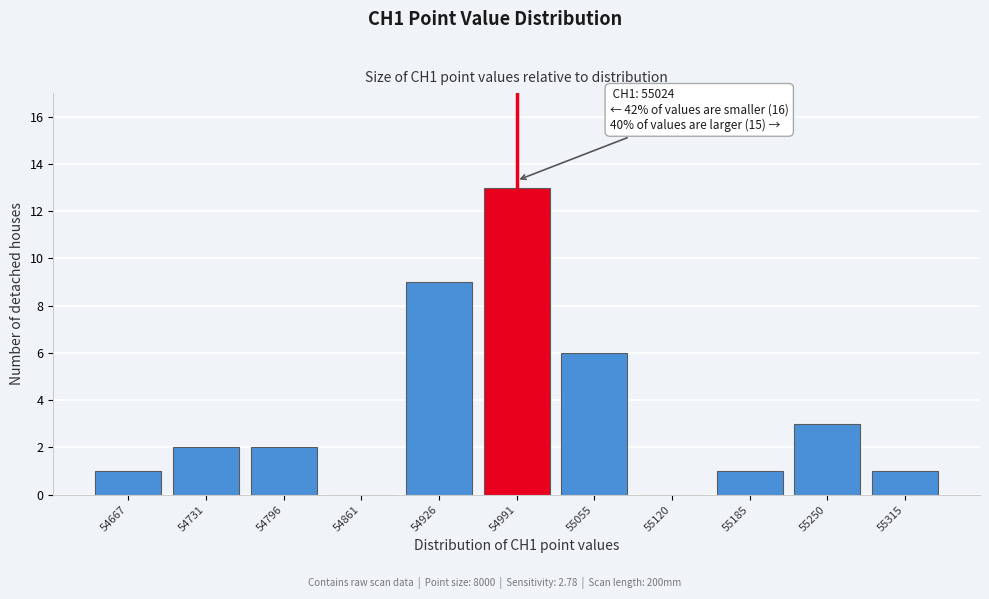

Reading left to right, transcribe all the data shown in this chart.

54667=1	54731=2	54796=2	54861=0	54926=9	54991=13	55055=6	55120=0	55185=1	55250=3	55315=1